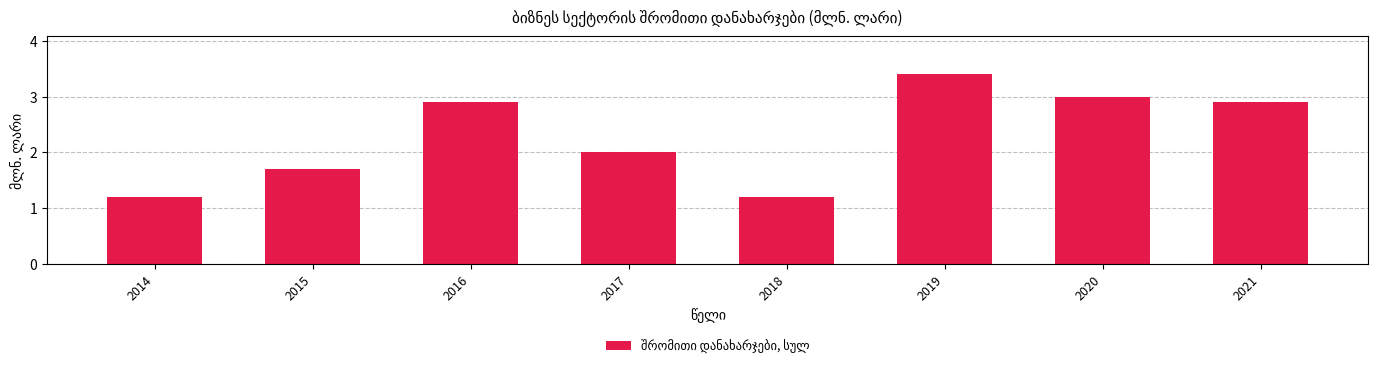

At which category does the chart reach its peak across all series?

2019